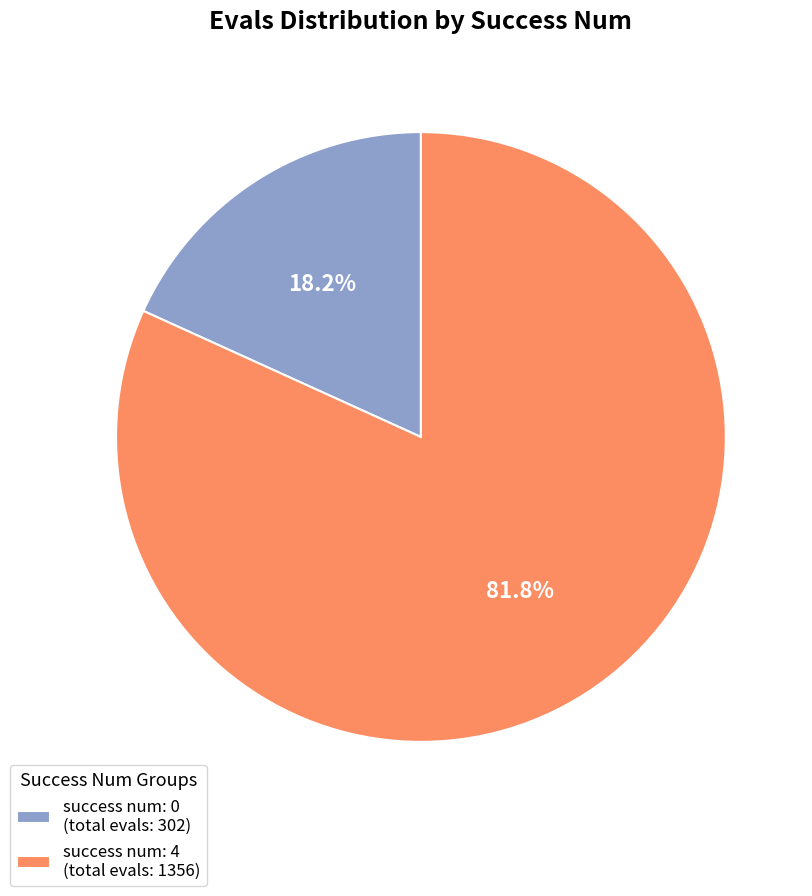

What percentage do success num: 4 (total evals: 1356) and success num: 0 (total evals: 302) together represent?

100.0%